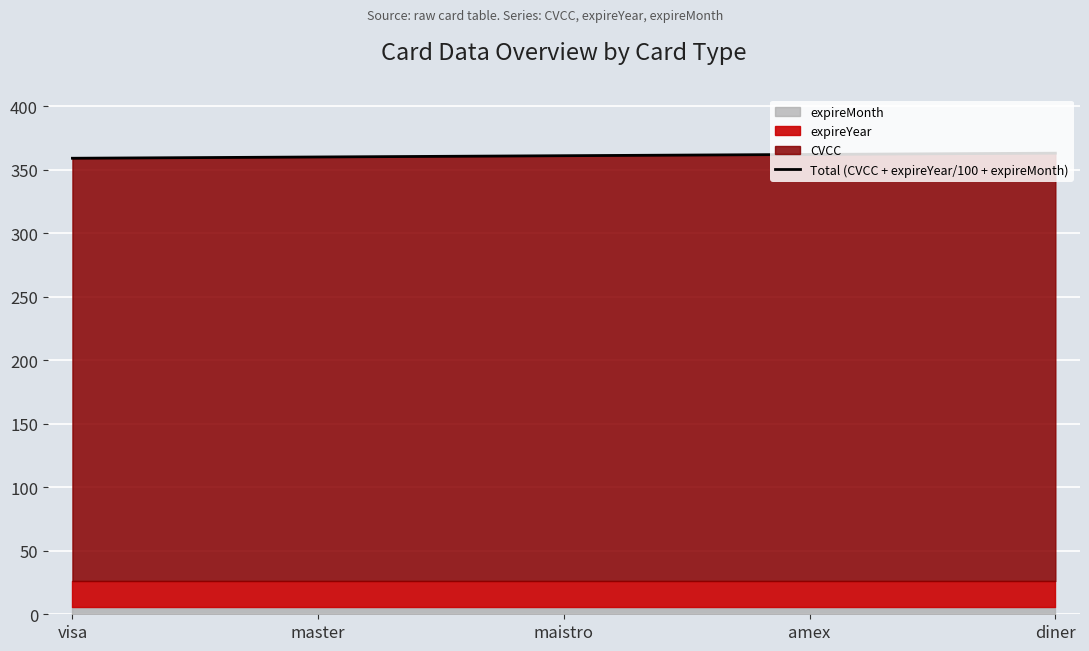

The value of Total (CVCC + expireYear/100 + expireMonth) at diner is 223.1. True or false?

False